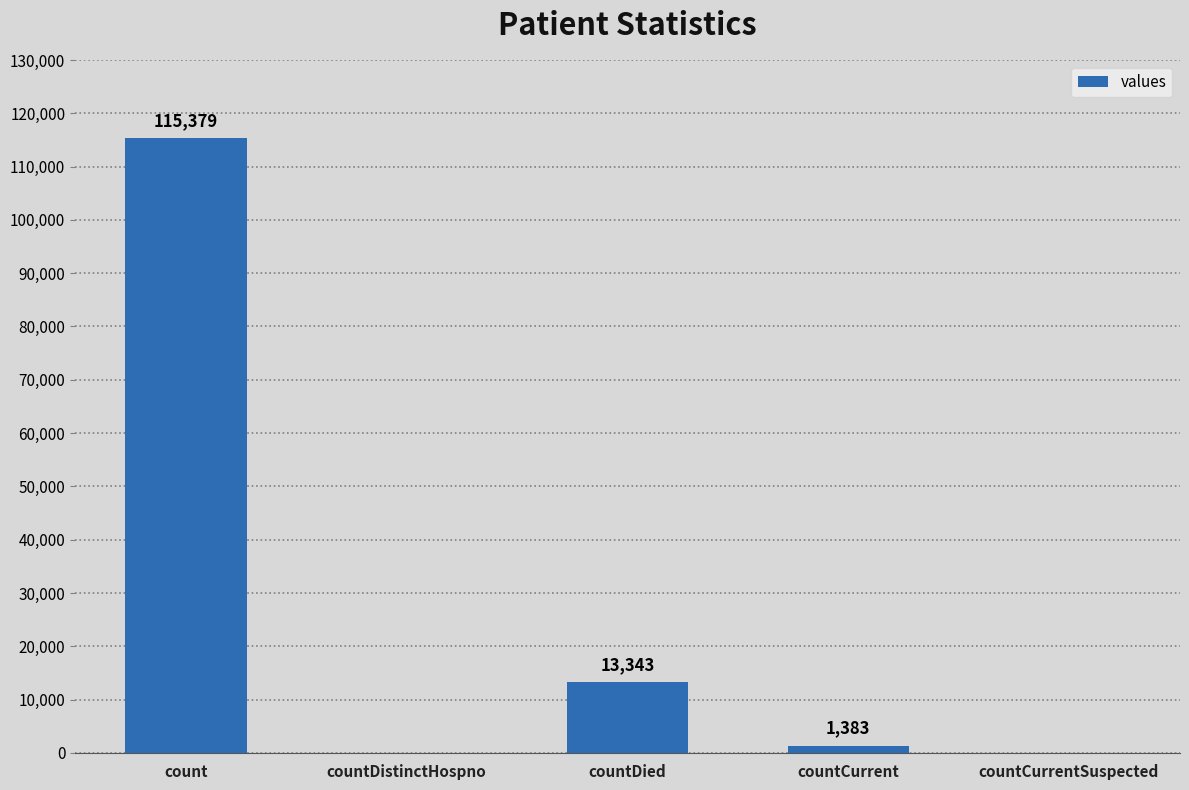

Is it true that the value at countDied is 13343?

True